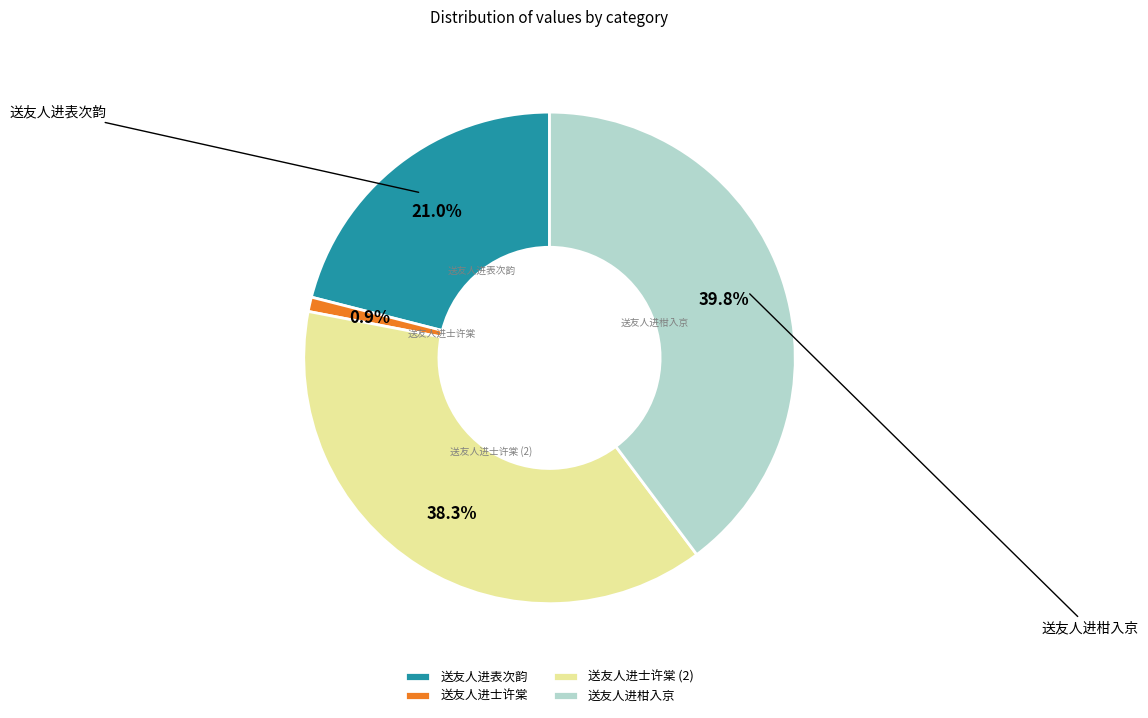

To the nearest percent, what is the difference between the largest and smallest slice percentages?

39%